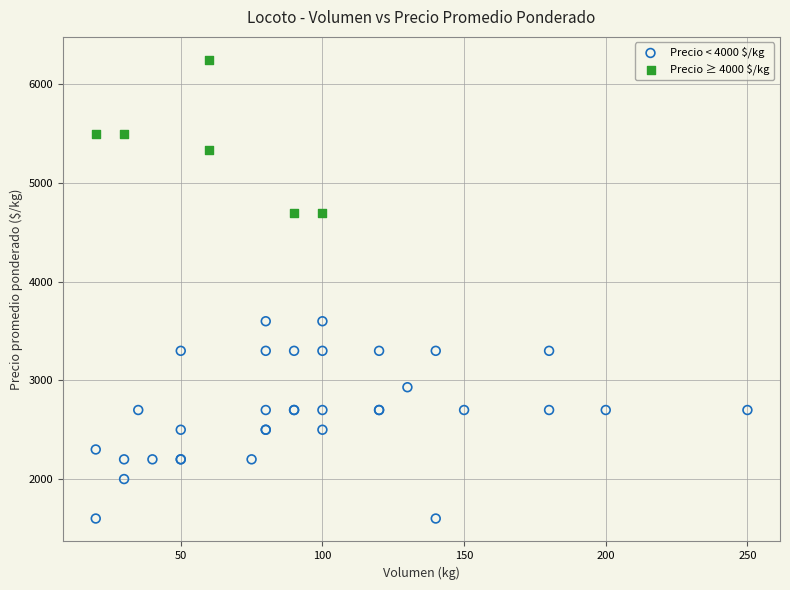

Which series has the widest spread of Y values?

Precio < 4000 $/kg